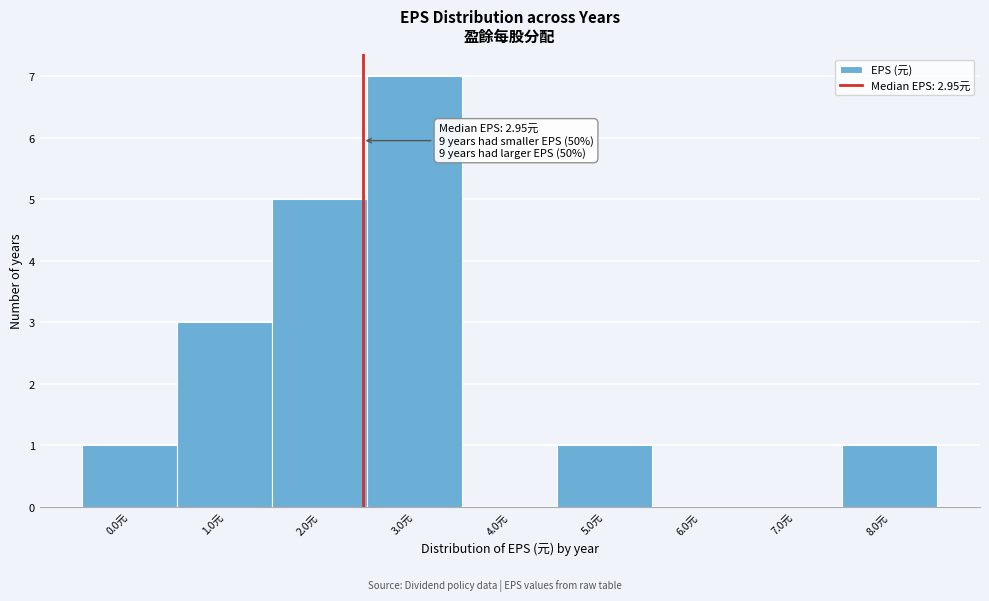

Reading left to right, extract all data points from this chart.

0.0元=1	1.0元=3	2.0元=5	3.0元=7	4.0元=0	5.0元=1	6.0元=0	7.0元=0	8.0元=1